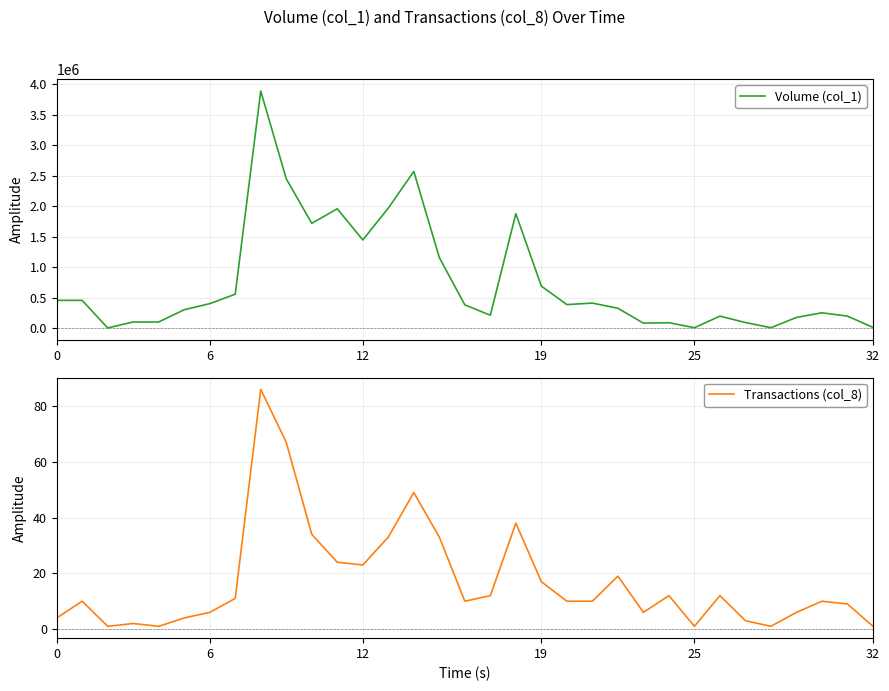

Which series has the widest spread of values?

Volume (col_1)